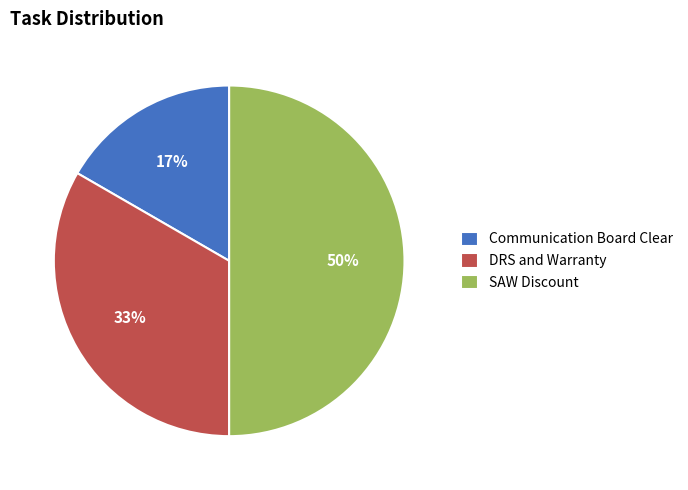

Which category has the smallest portion of the pie?

Communication Board Clear